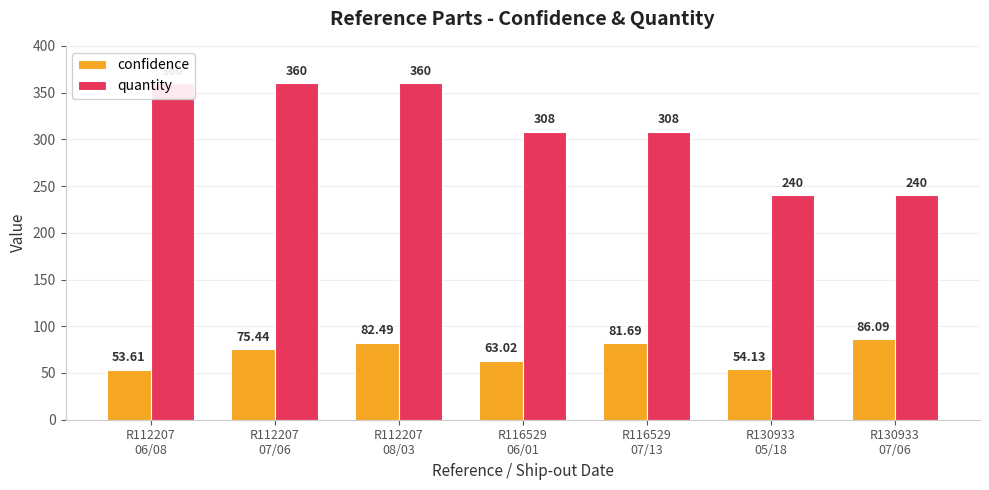

Which series has the largest total across all categories?

quantity